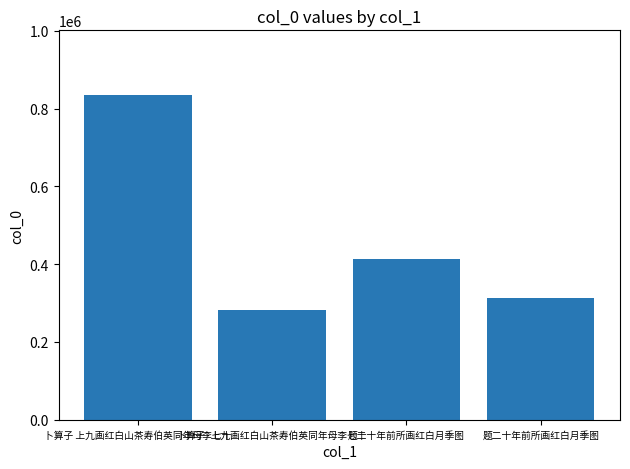

Reading left to right, what are all the values shown in this chart?

卜算子 上九画红白山茶寿伯英同年母李七十=834458	卜算子·上九画红白山茶寿伯英同年母李七十=283370	题二十年前所画红白月季图=414235	题二十年前所画红白月季图=312015